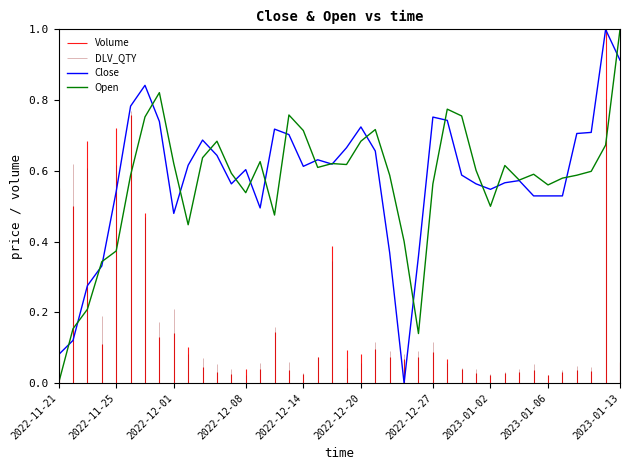

True or false: Close has more than 1 points higher than both neighbors.

True